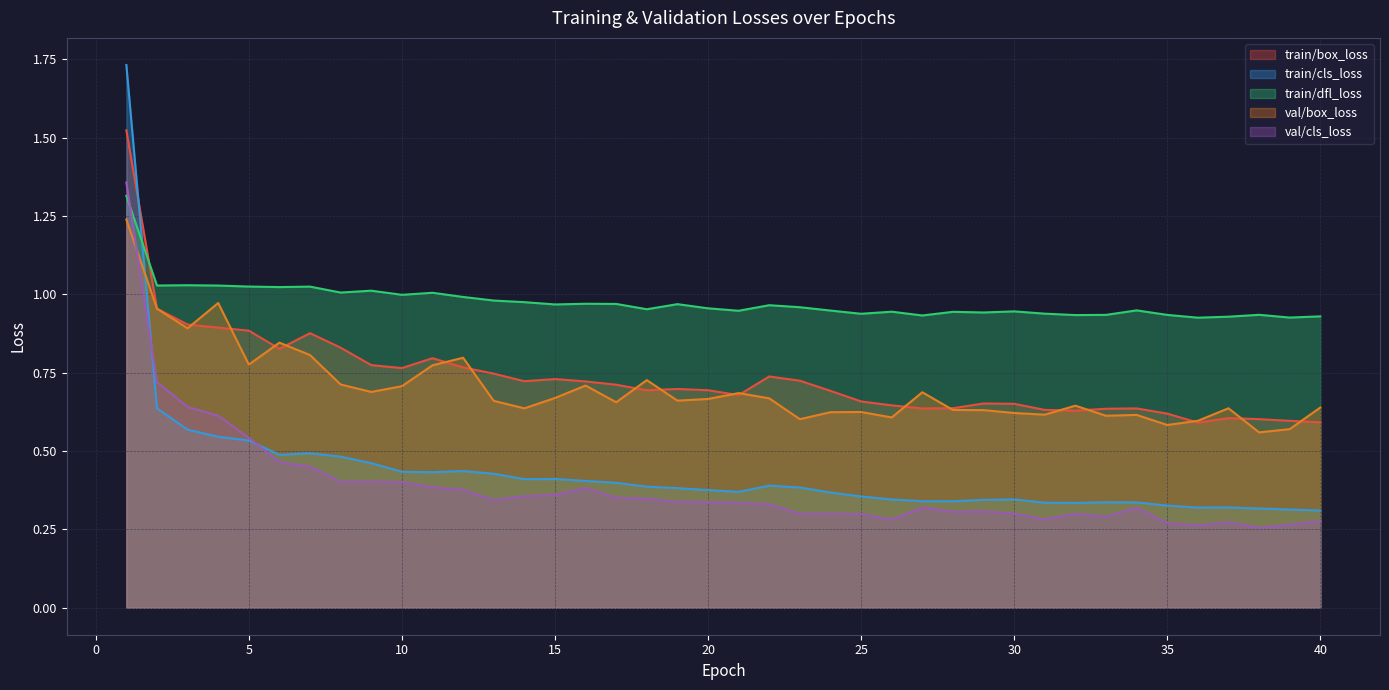

Where do train/dfl_loss and train/cls_loss first cross each other?

1 and 2